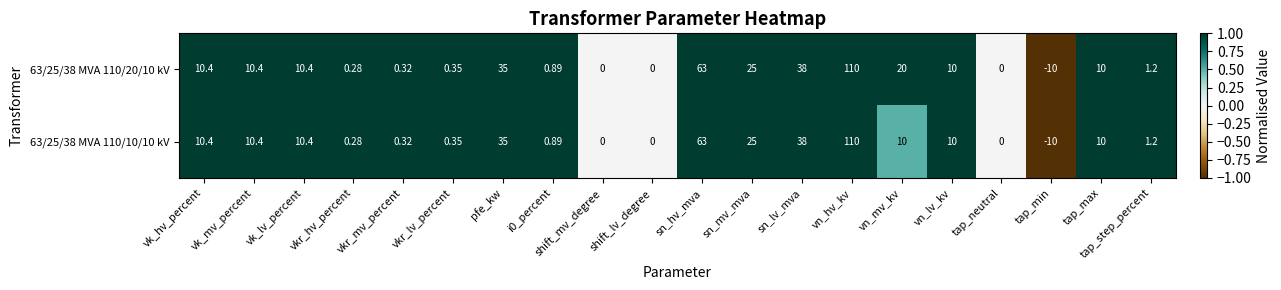

At which category does the chart reach its minimum across all series?

tap_min